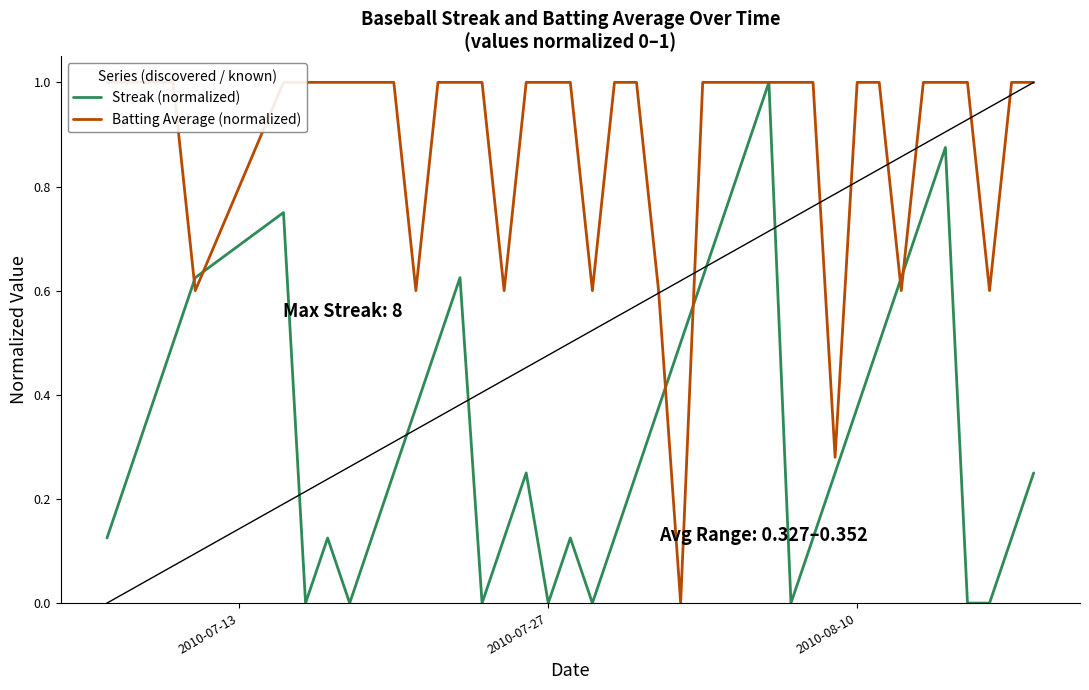

True or false: Streak (normalized) has a value of 0.2 at 2010-08-10.

False